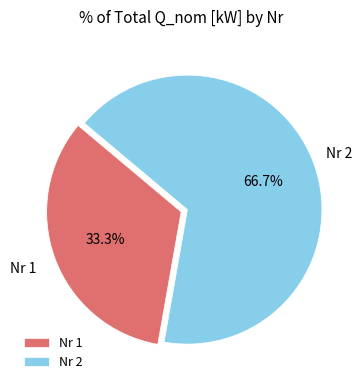

Count the number of slices in the pie.

2